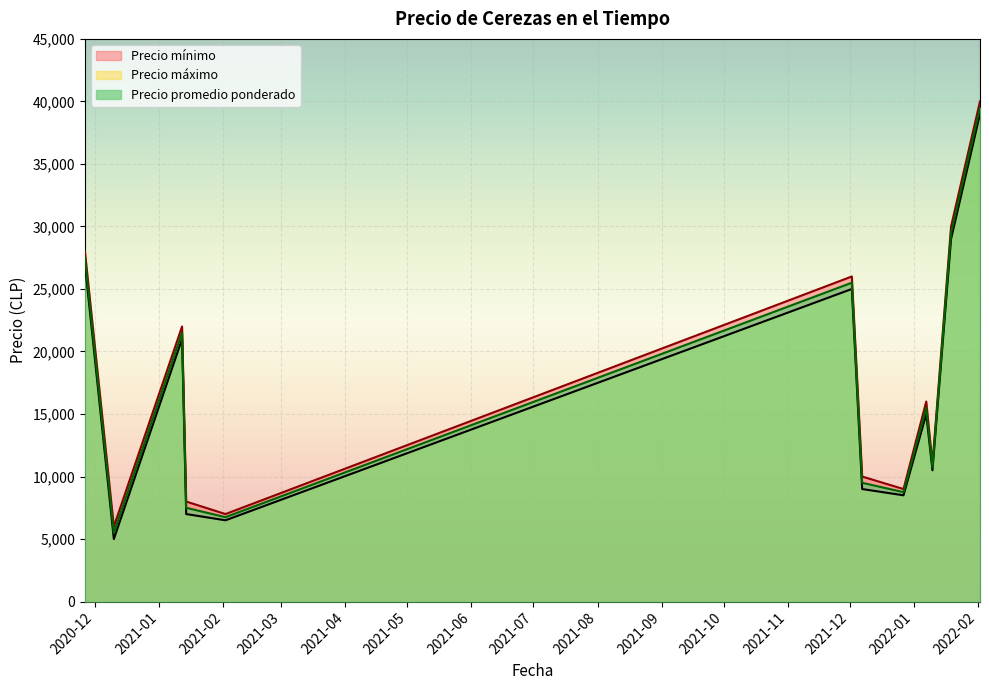

At which category is the sum across all series the highest?

2022-02-02